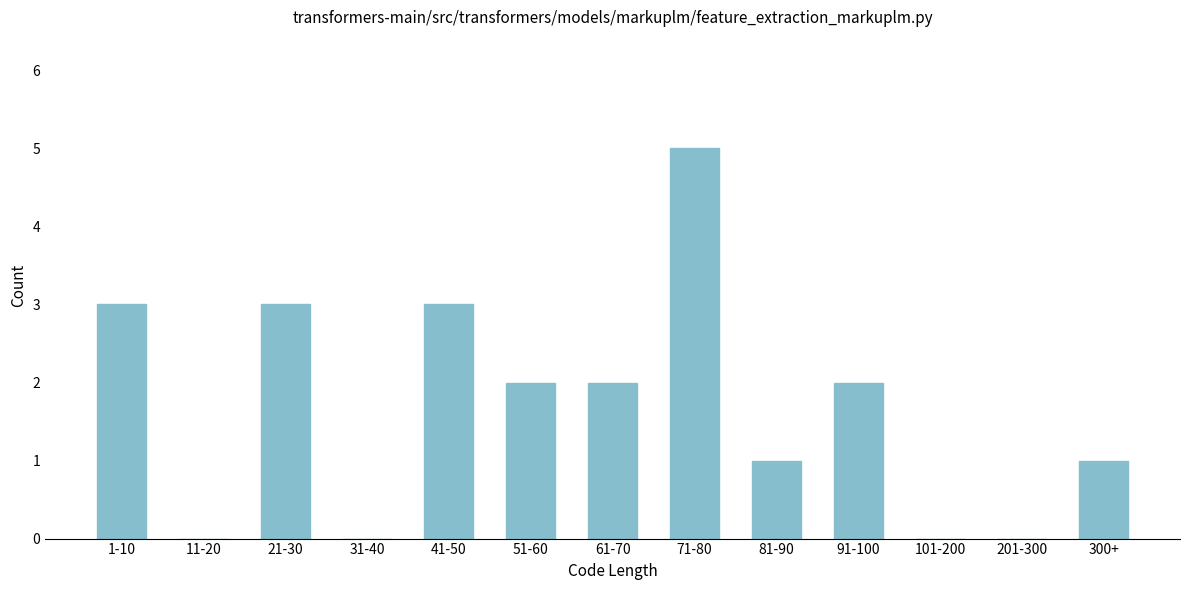

Reading left to right, list all the values displayed in this chart.

1-10=3	11-20=0	21-30=3	31-40=0	41-50=3	51-60=2	61-70=2	71-80=5	81-90=1	91-100=2	101-200=0	201-300=0	300+=1